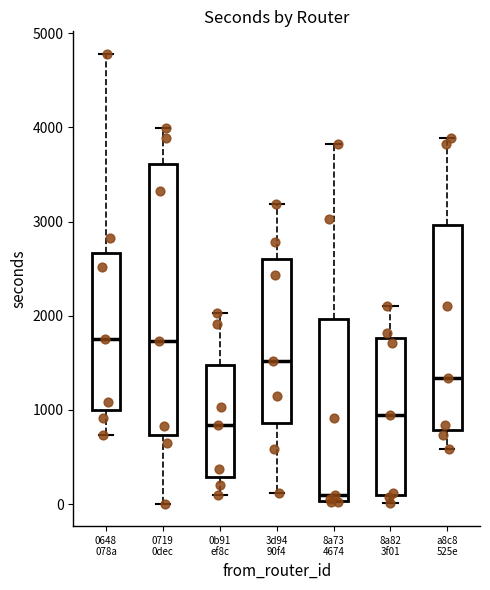

Where does the upper whisker of the box for 0648 078a end on the y-axis? The values are not printed on the chart, so give them approximately, as read against the axis.

4800